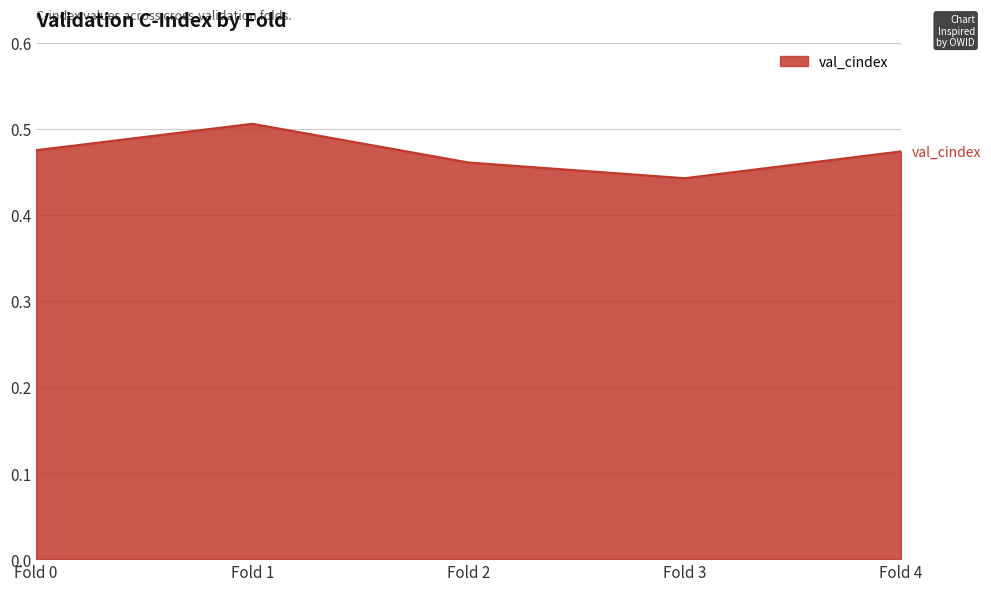

At which category does the data reach its first local valley?

Fold 3